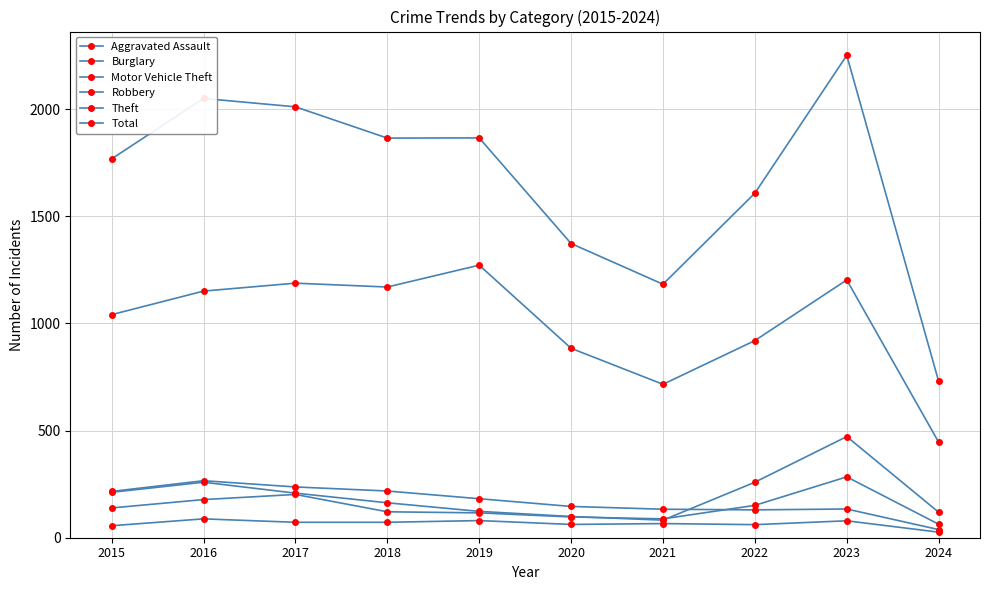

Reading right to left, transcribe all the data shown in this chart.

Aggravated Assault: 2024=26	2023=79	2022=61	2021=66	2020=62	2019=80	2018=72	2017=72	2016=88	2015=56
Burglary: 2024=38	2023=134	2022=130	2021=133	2020=146	2019=182	2018=218	2017=237	2016=266	2015=216
Motor Vehicle Theft: 2024=119	2023=472	2022=259	2021=82	2020=99	2019=123	2018=163	2017=208	2016=259	2015=212
Robbery: 2024=63	2023=284	2022=151	2021=88	2020=97	2019=116	2018=121	2017=202	2016=178	2015=139
Theft: 2024=446	2023=1203	2022=920	2021=716	2020=884	2019=1272	2018=1170	2017=1188	2016=1151	2015=1041
Total: 2024=730	2023=2251	2022=1608	2021=1183	2020=1373	2019=1866	2018=1865	2017=2011	2016=2050	2015=1768